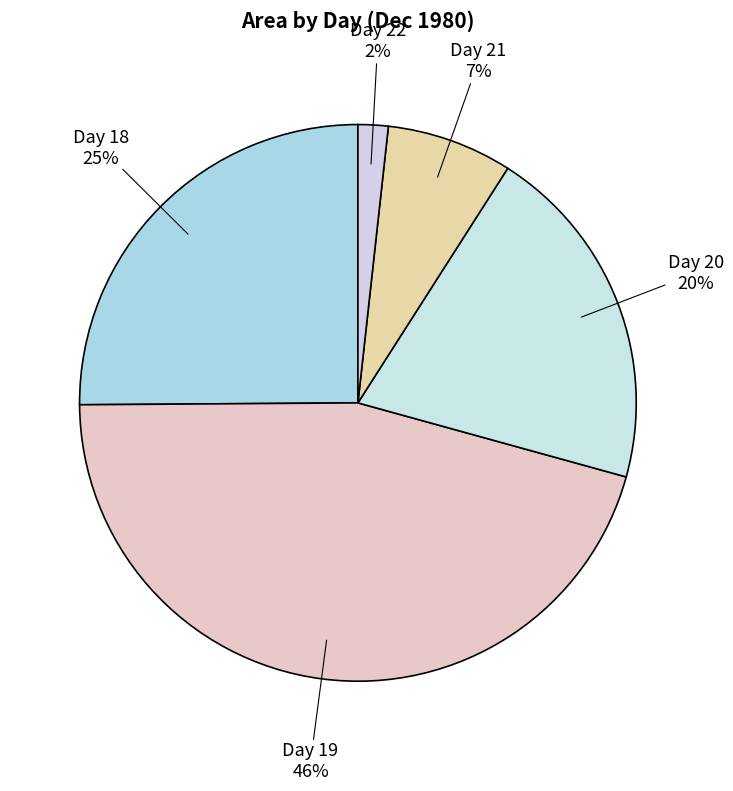

Between Day 20 and Day 19, which is larger?

Day 19